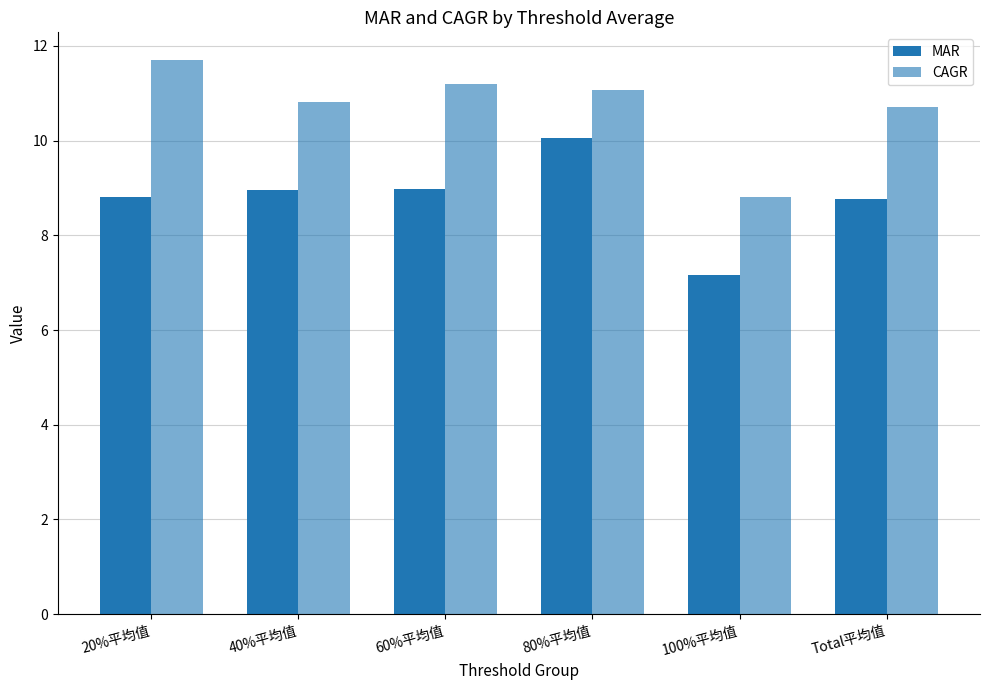

Reading left to right, list all the values displayed in this chart.

MAR: 20%平均值=8.8	40%平均值=9.0	60%平均值=9.0	80%平均值=10.1	100%平均值=7.2	Total平均值=8.8
CAGR: 20%平均值=11.7	40%平均值=10.8	60%平均值=11.2	80%平均值=11.1	100%平均值=8.8	Total平均值=10.7